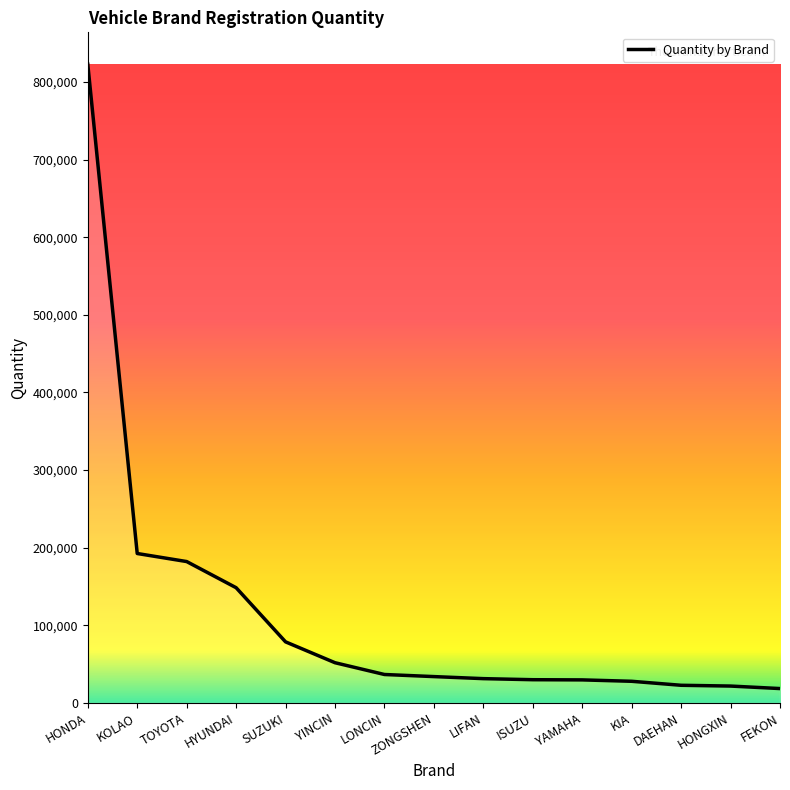

What is the change in value from KOLAO to ZONGSHEN?

-158595